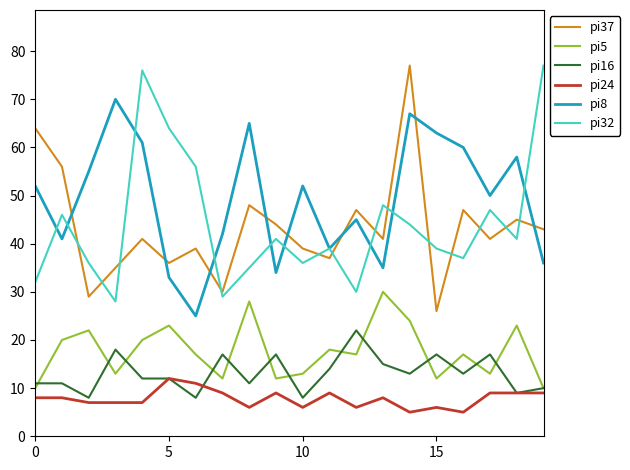

True or false: pi5 and pi32 intersect in this chart.

False